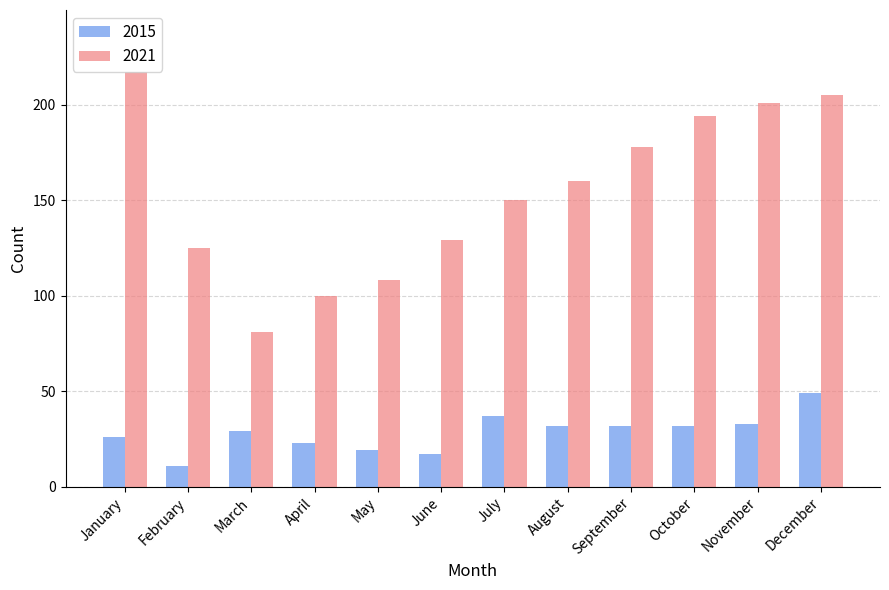

How many data points does each series have?

12